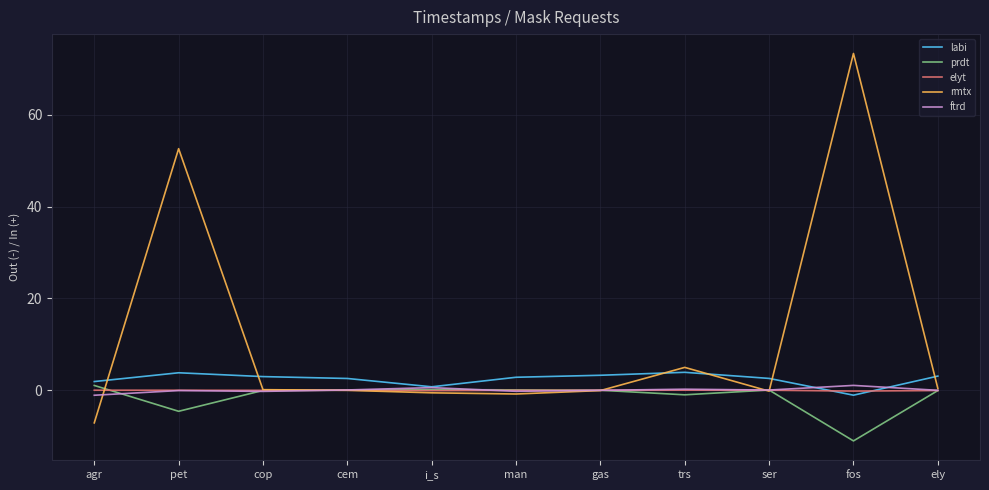

Which series ends up on top after the final intersection of rmtx and labi?

labi